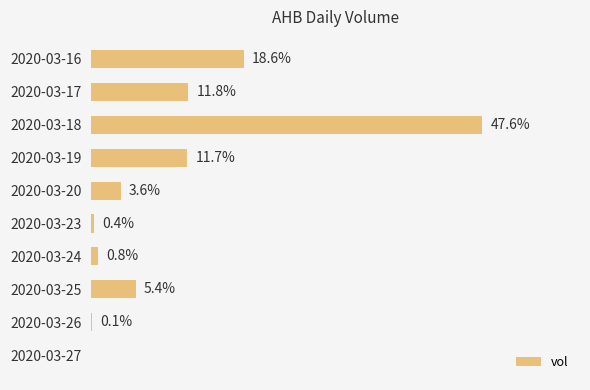

Are the bars horizontal?

Yes